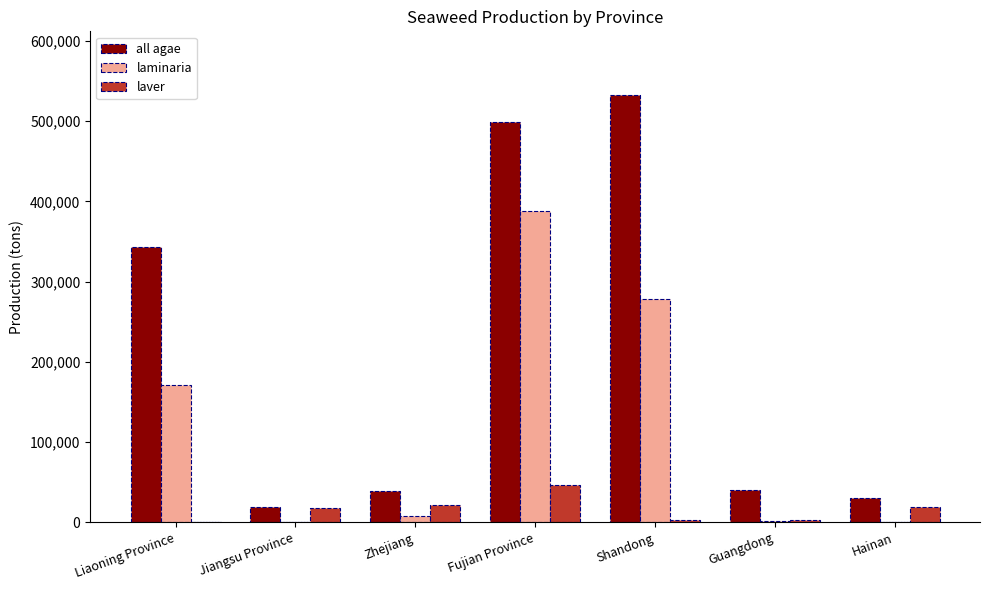

True or false: all agae has a value of 40612 at Guangdong.

True